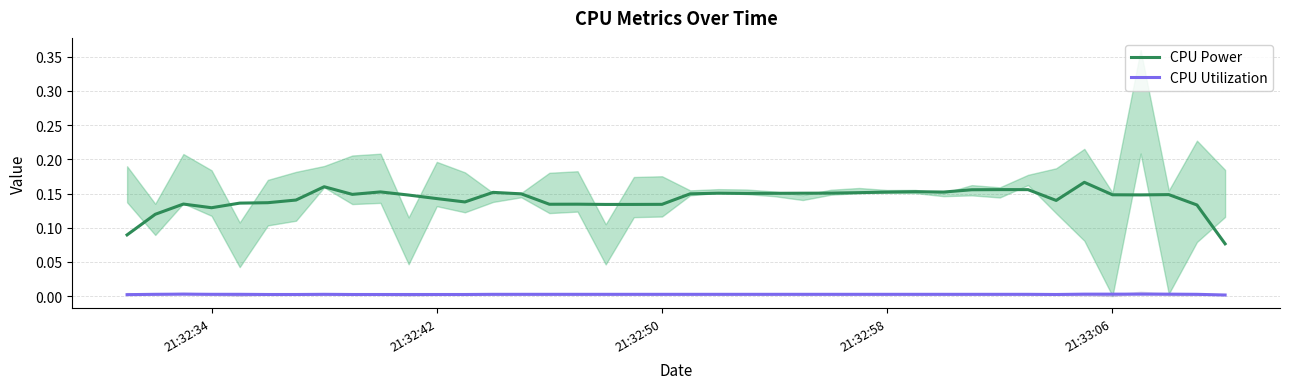

True or false: CPU Power and CPU Utilization cross at least once.

False